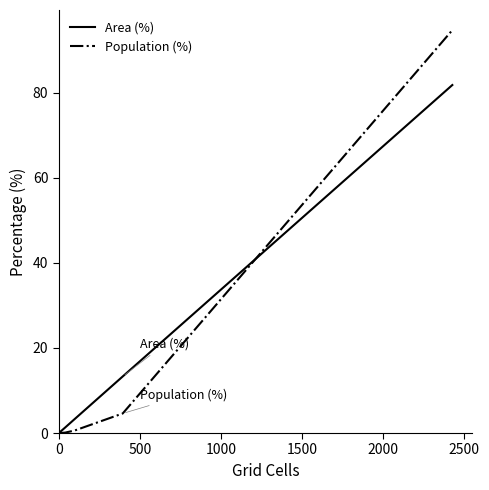

Which series has the largest range (max minus min)?

Population (%)